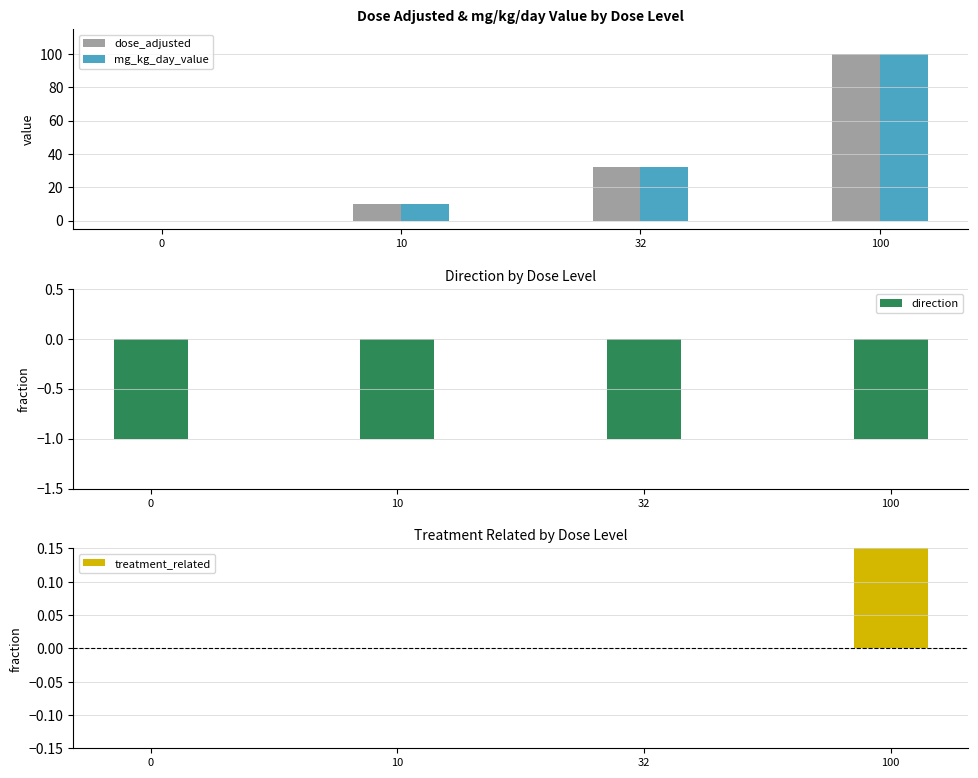

Read the mg_kg_day_value value at 10.

10